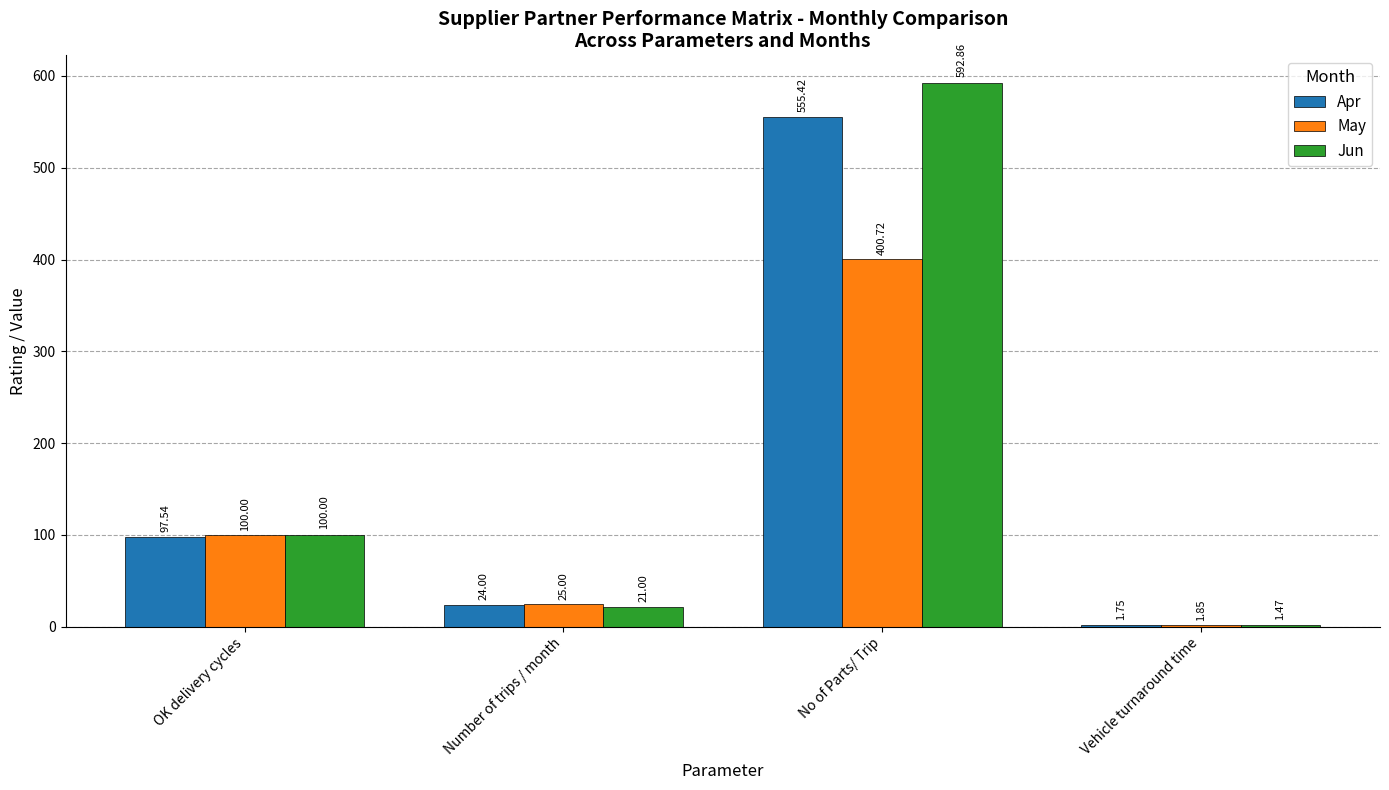

How many distinct data groups are displayed?

3